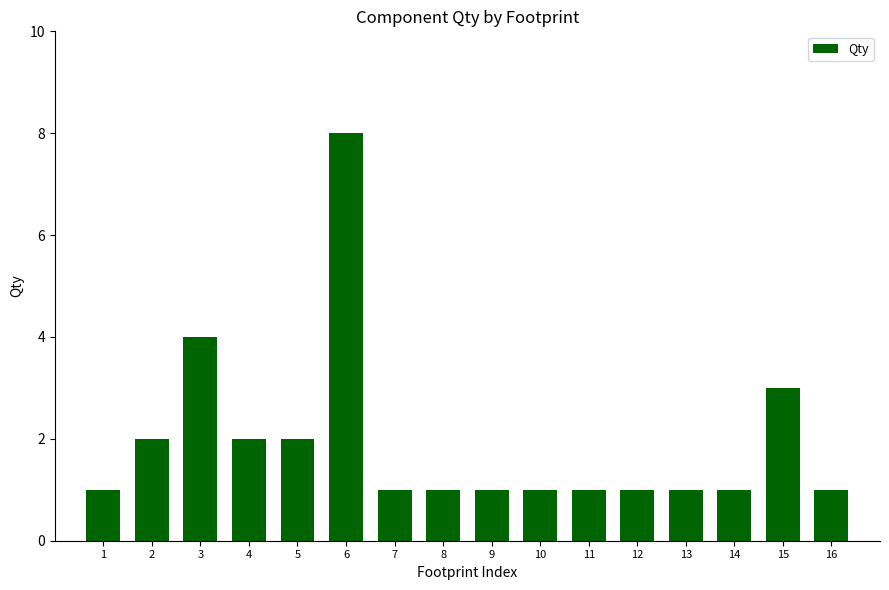

What is the value of the 6th bar from the left?

8